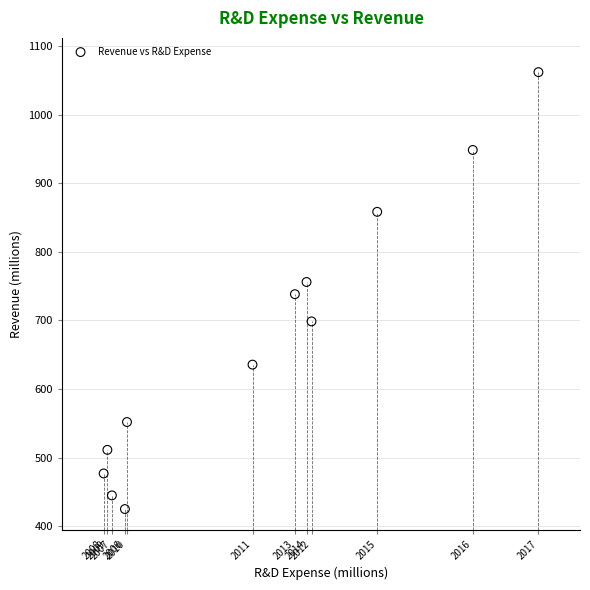

What is the range of Y values (max minus min)?

637.7